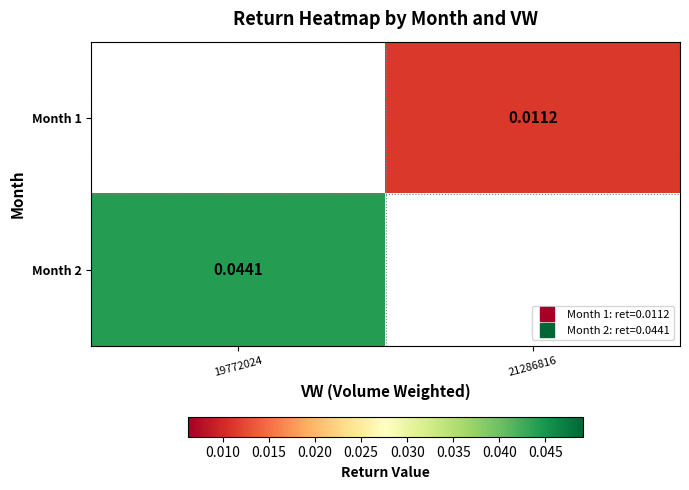

Which has a higher value, 21286816 or 19772024?

19772024